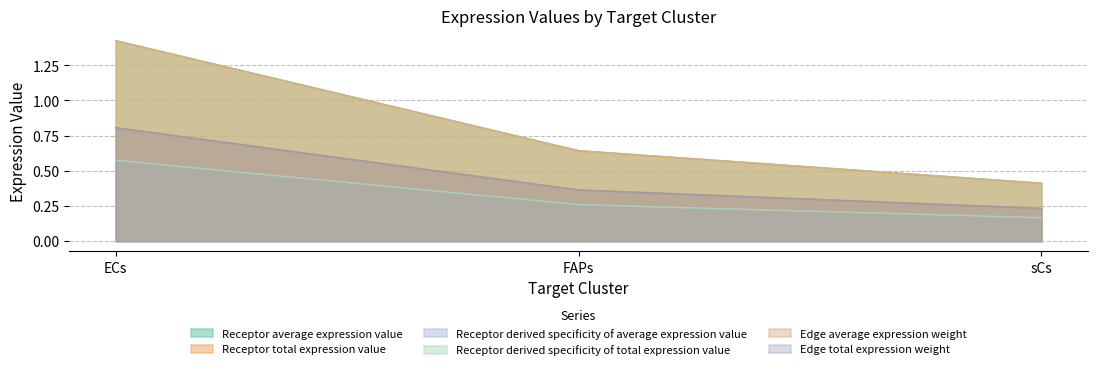

Count the Receptor total expression value values in the range 0 to 1.

2